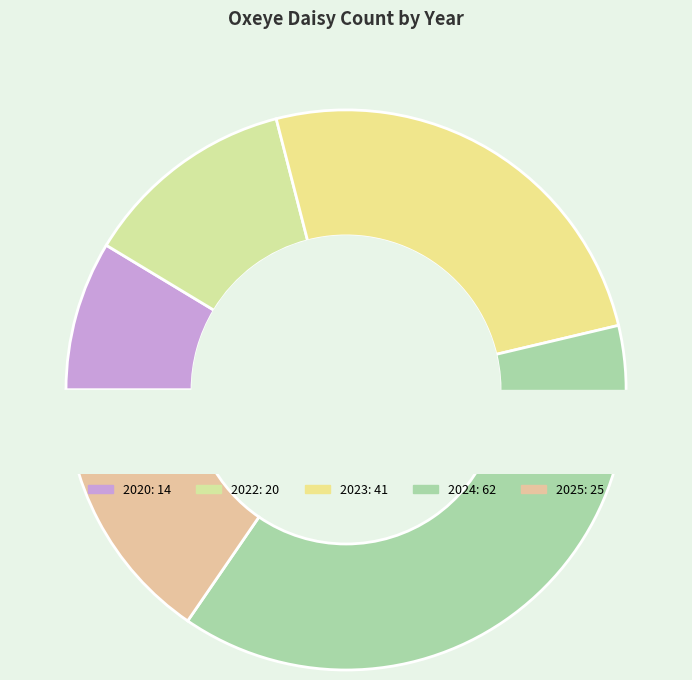

The 2023 slice represents 25% of the pie. True or false?

True